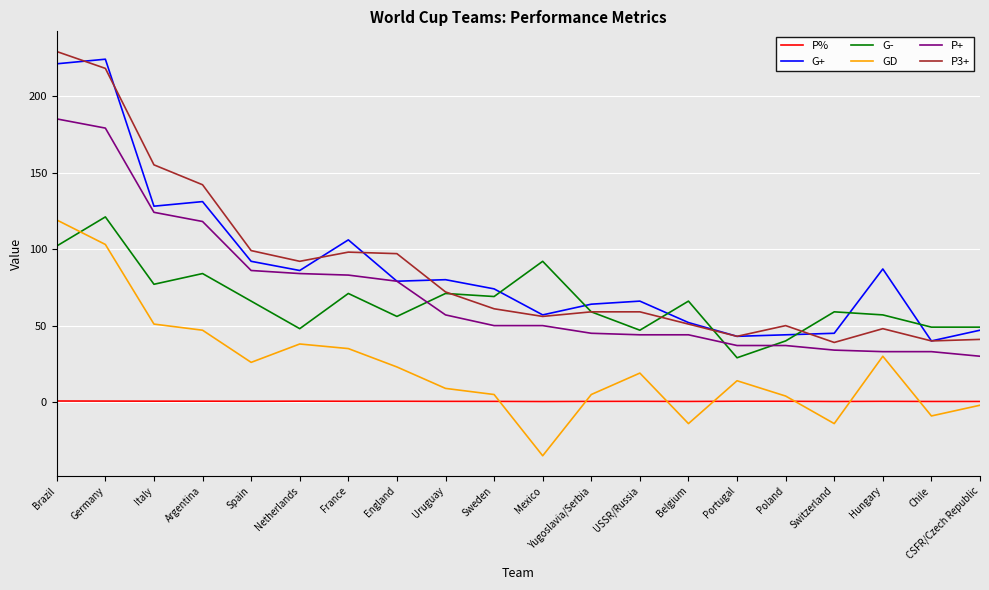

Is the value of P% at Yugoslavia/Serbia greater than the value of P+ at Hungary?

No